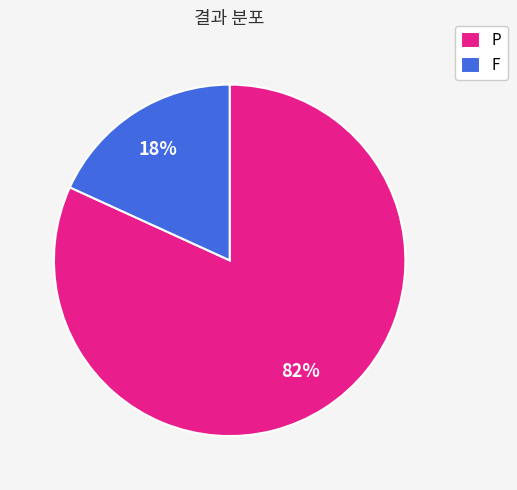

Does any single category account for the majority?

Yes